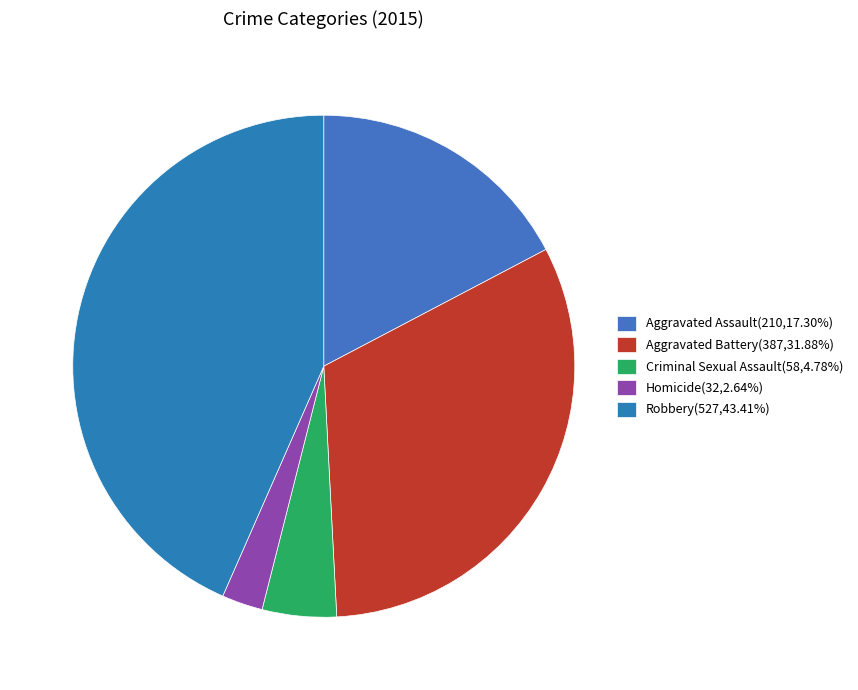

To the nearest percent, what is the difference between the largest and smallest slice percentages?

41%